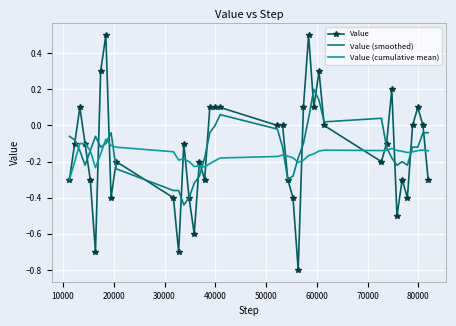

List the series in order of their peak value, lowest first.

Value (cumulative mean), Value (smoothed), Value